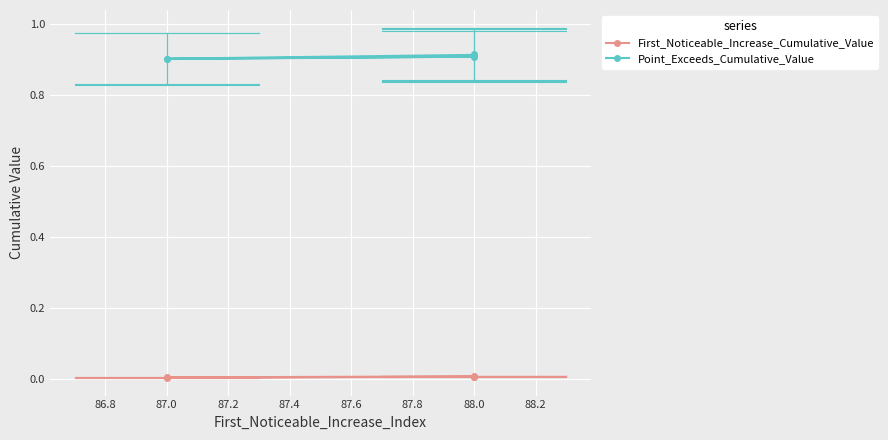

Between 86.8 and 87.2, which is larger?

87.2